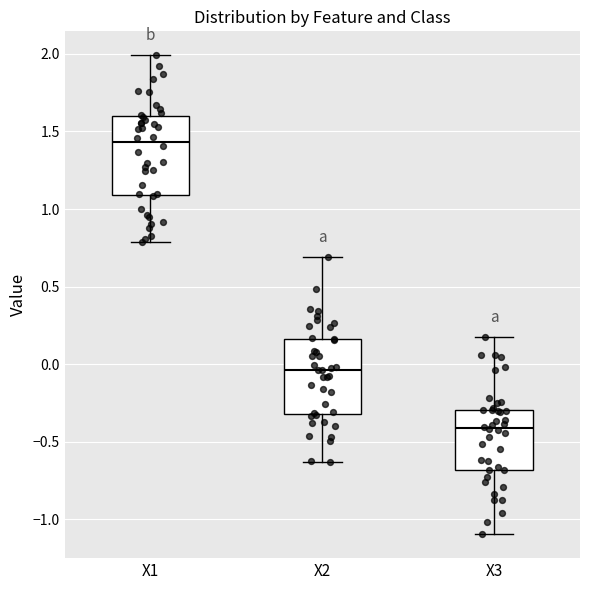

Reading left to right, read every box against the y-axis: the position of its median line, the range the box covers, and the ends of its whiskers. The values are not printed on the chart, so give them approximately, as read against the axis.

X1: median 1.45, box 1.10 to 1.60, whiskers 0.80 to 2.00
X2: median -0.05, box -0.30 to 0.15, whiskers -0.65 to 0.70
X3: median -0.40, box -0.70 to -0.30, whiskers -1.10 to 0.20